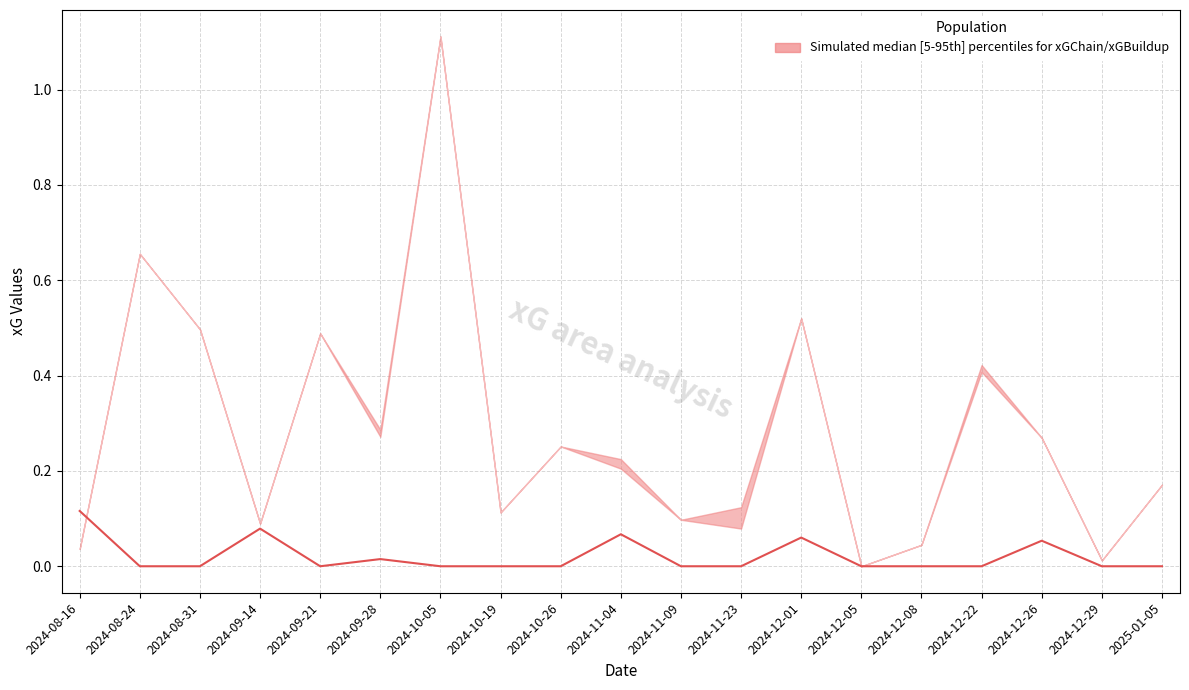

Rank the categories by value from lowest to highest.

2024-08-24, 2024-08-31, 2024-09-21, 2024-10-05, 2024-10-19, 2024-10-26, 2024-11-09, 2024-11-23, 2024-12-05, 2024-12-08, 2024-12-22, 2024-12-29, 2025-01-05, 2024-09-28, 2024-12-26, 2024-12-01, 2024-11-04, 2024-09-14, 2024-08-16